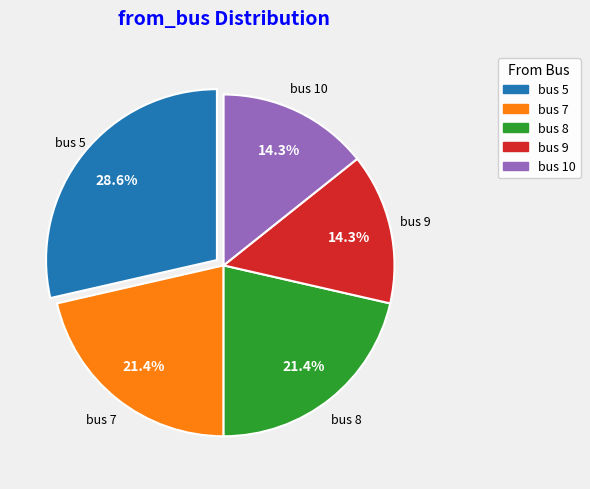

Approximately how many times larger is the value at bus 8 compared to bus 9?

1.5